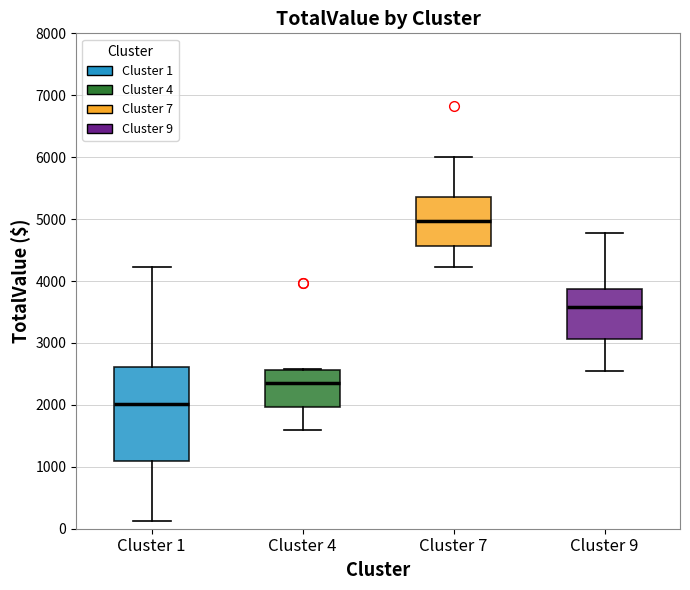

Where is the lower edge of the box for Cluster 9 on the y-axis? The values are not printed on the chart, so give them approximately, as read against the axis.

3100